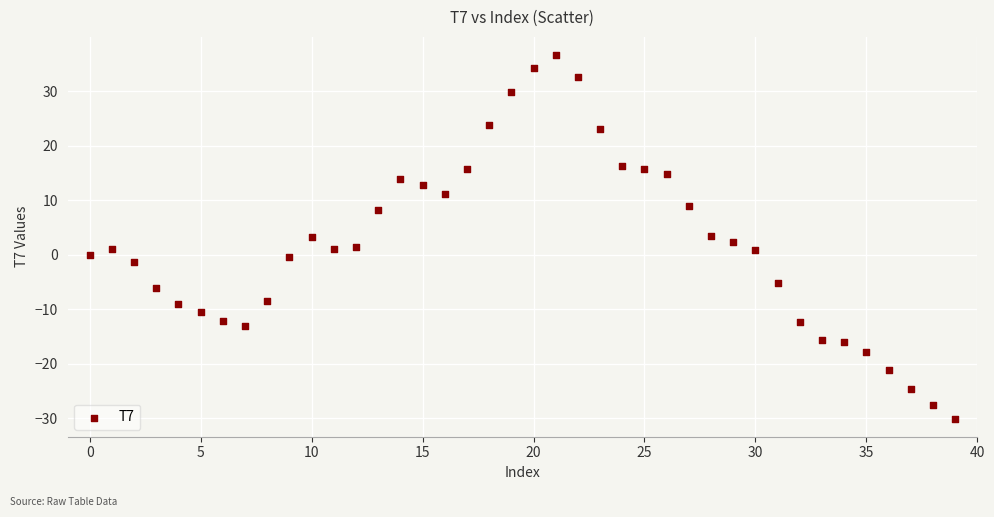

What is the range of Y values (max minus min)?

66.6